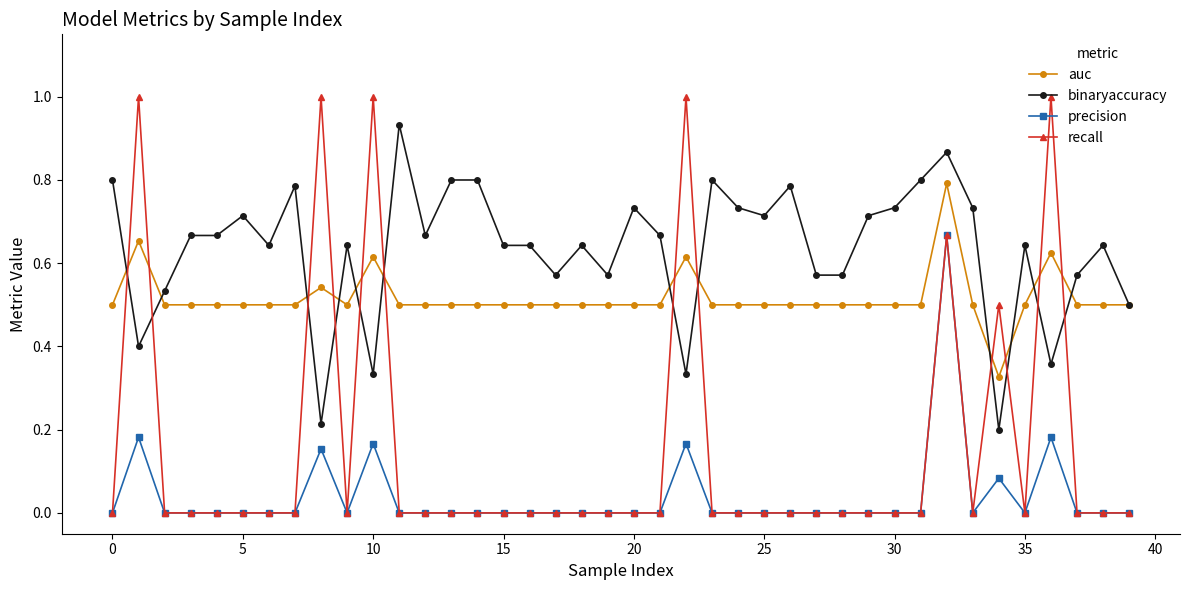

True or false: recall and auc intersect in this chart.

True